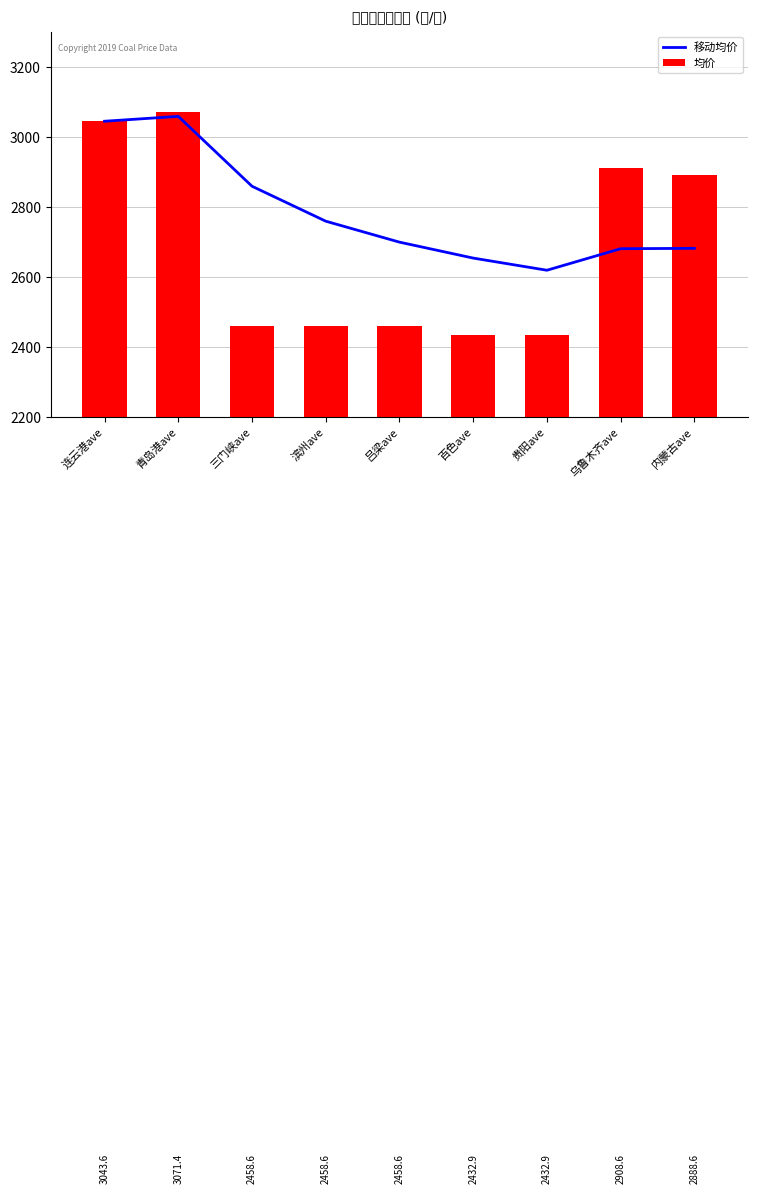

What is the approximate value of 移动均价 at 滨州ave?

2758.1